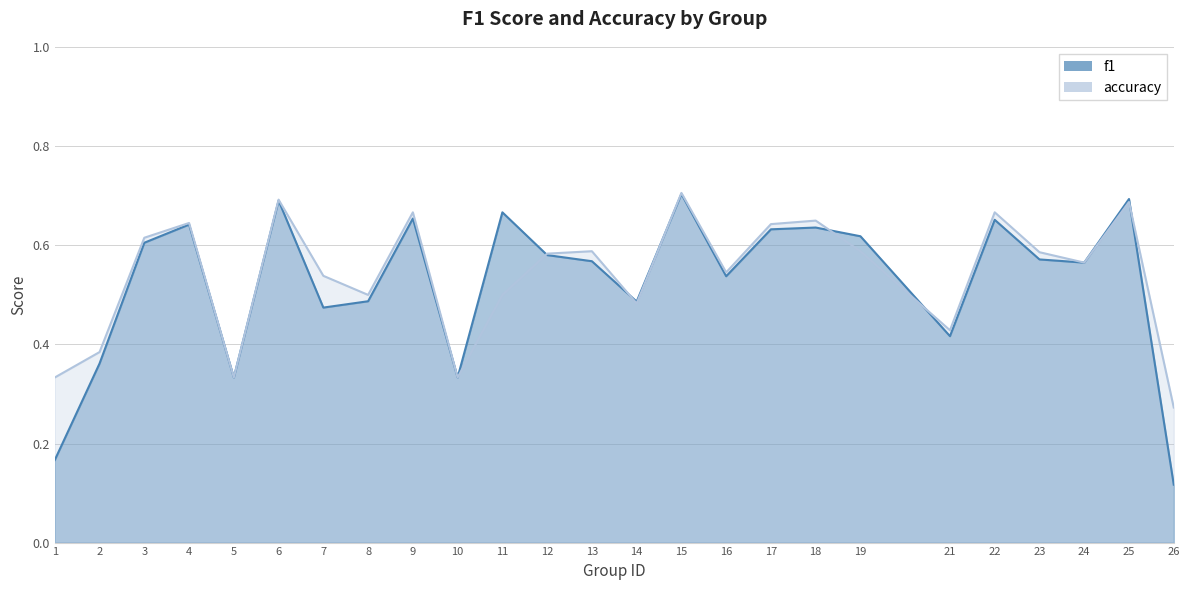

Reading left to right, list all the values displayed in this chart.

f1: 0.2	0.4	0.6	0.6	0.3	0.7	0.5	0.5	0.7	0.3	0.7	0.6	0.6	0.5	0.7	0.5	0.6	0.6	0.6	0.4	0.7	0.6	0.6	0.7	0.1
accuracy: 0.3	0.4	0.6	0.6	0.3	0.7	0.5	0.5	0.7	0.3	0.5	0.6	0.6	0.5	0.7	0.5	0.6	0.7	0.6	0.4	0.7	0.6	0.6	0.7	0.3